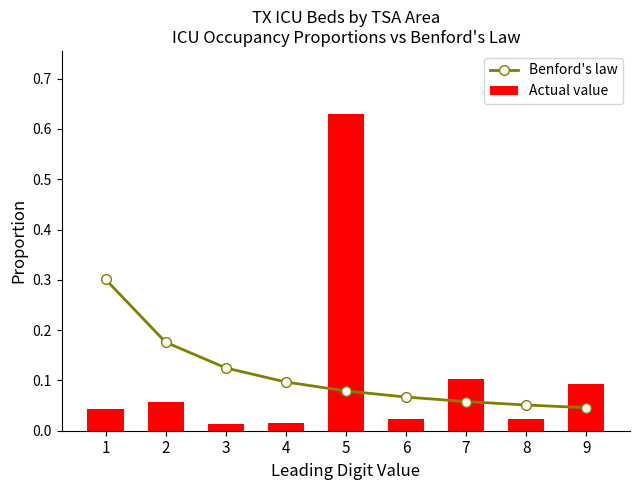

Is the value of Benford's law at 1 greater than the value of Actual value at 9?

Yes